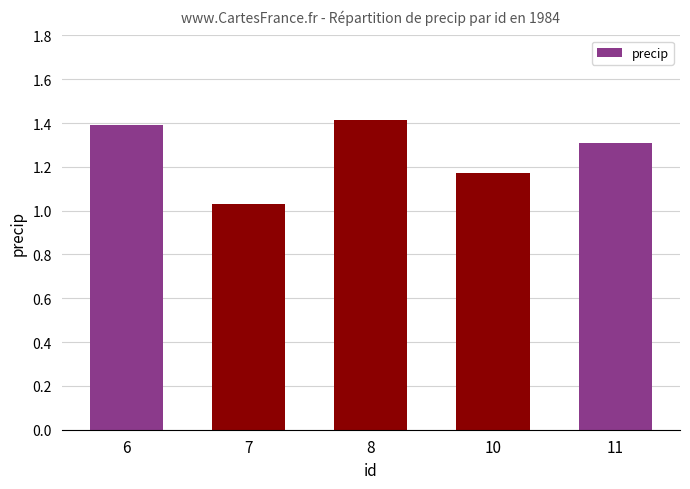

What is the change in value from 7 to 10?

+0.1